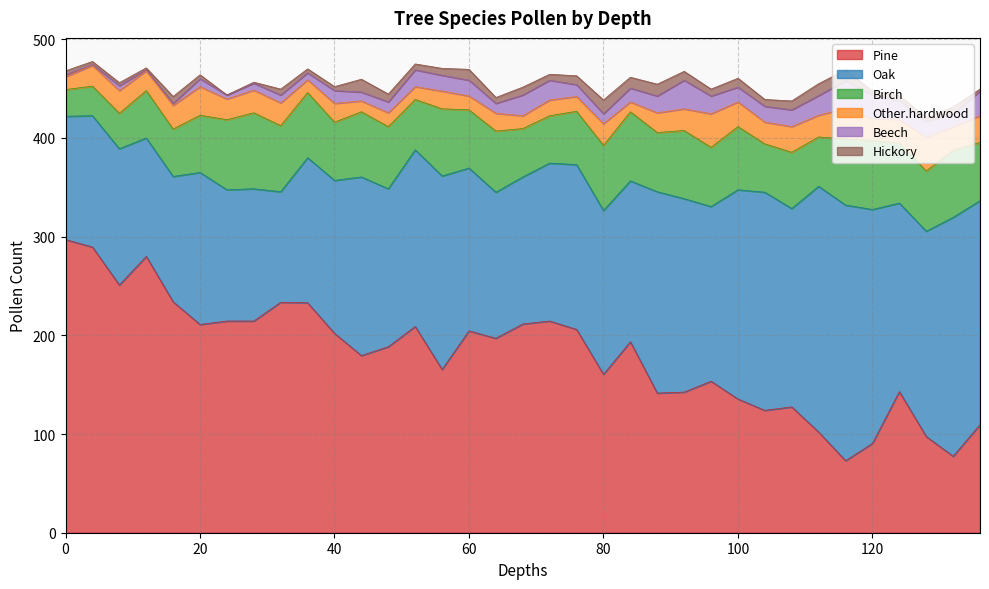

What is the sum of the Pine values at 44 and 124?

322.5